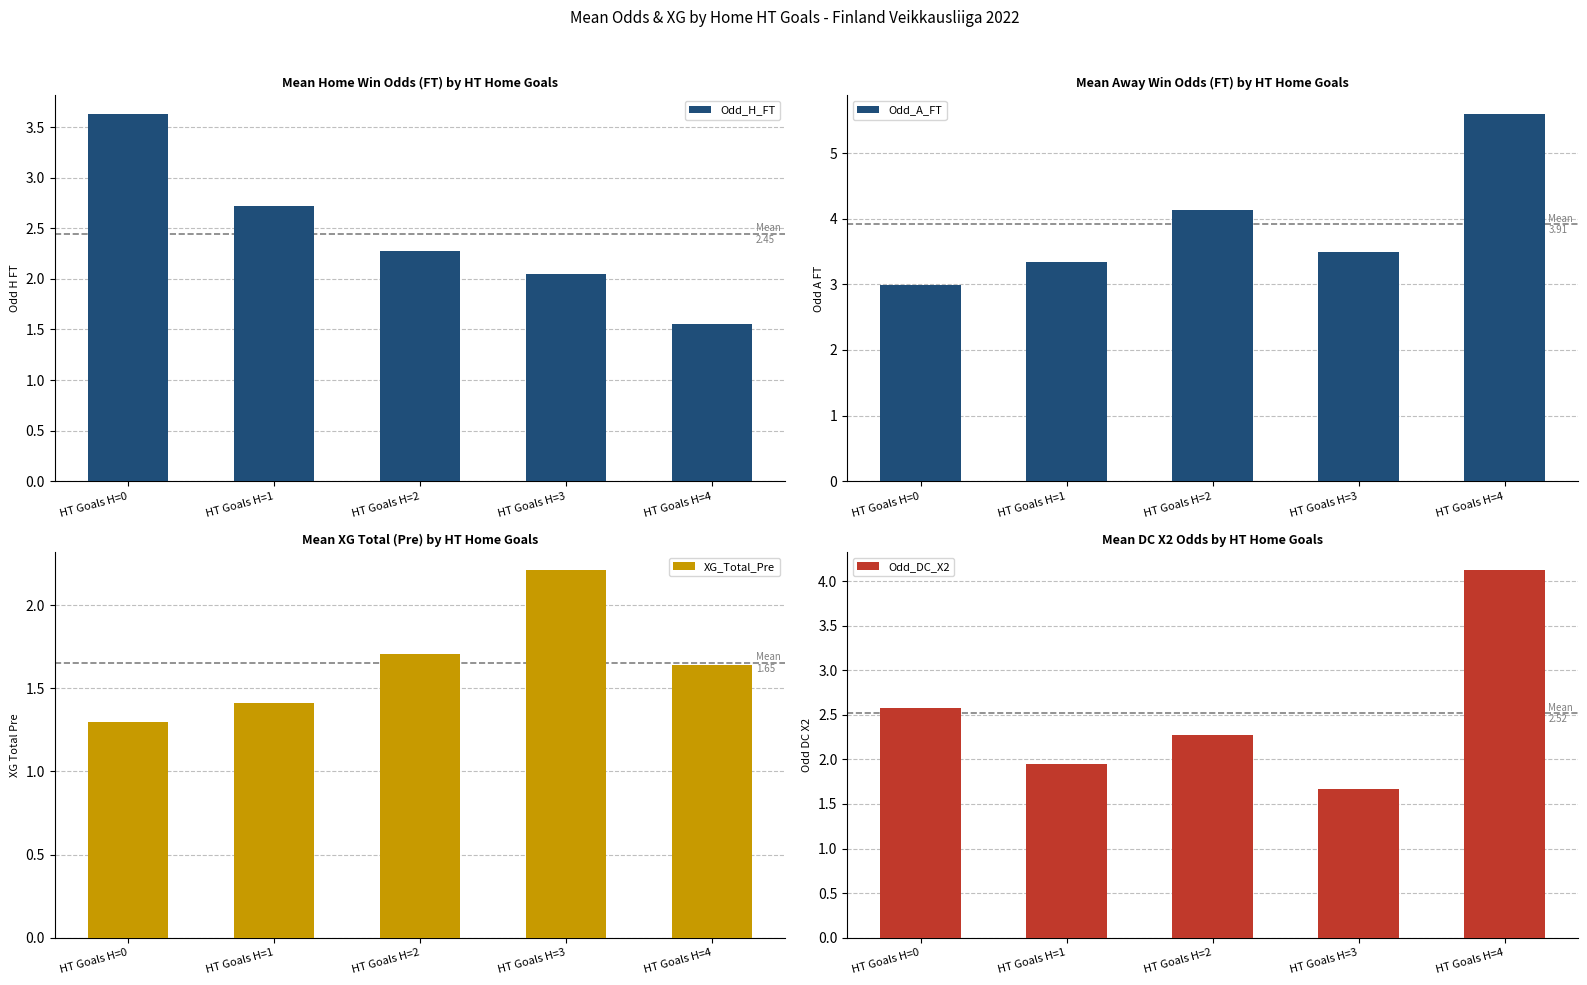

What is the average value of the XG_Total_Pre series?

1.7